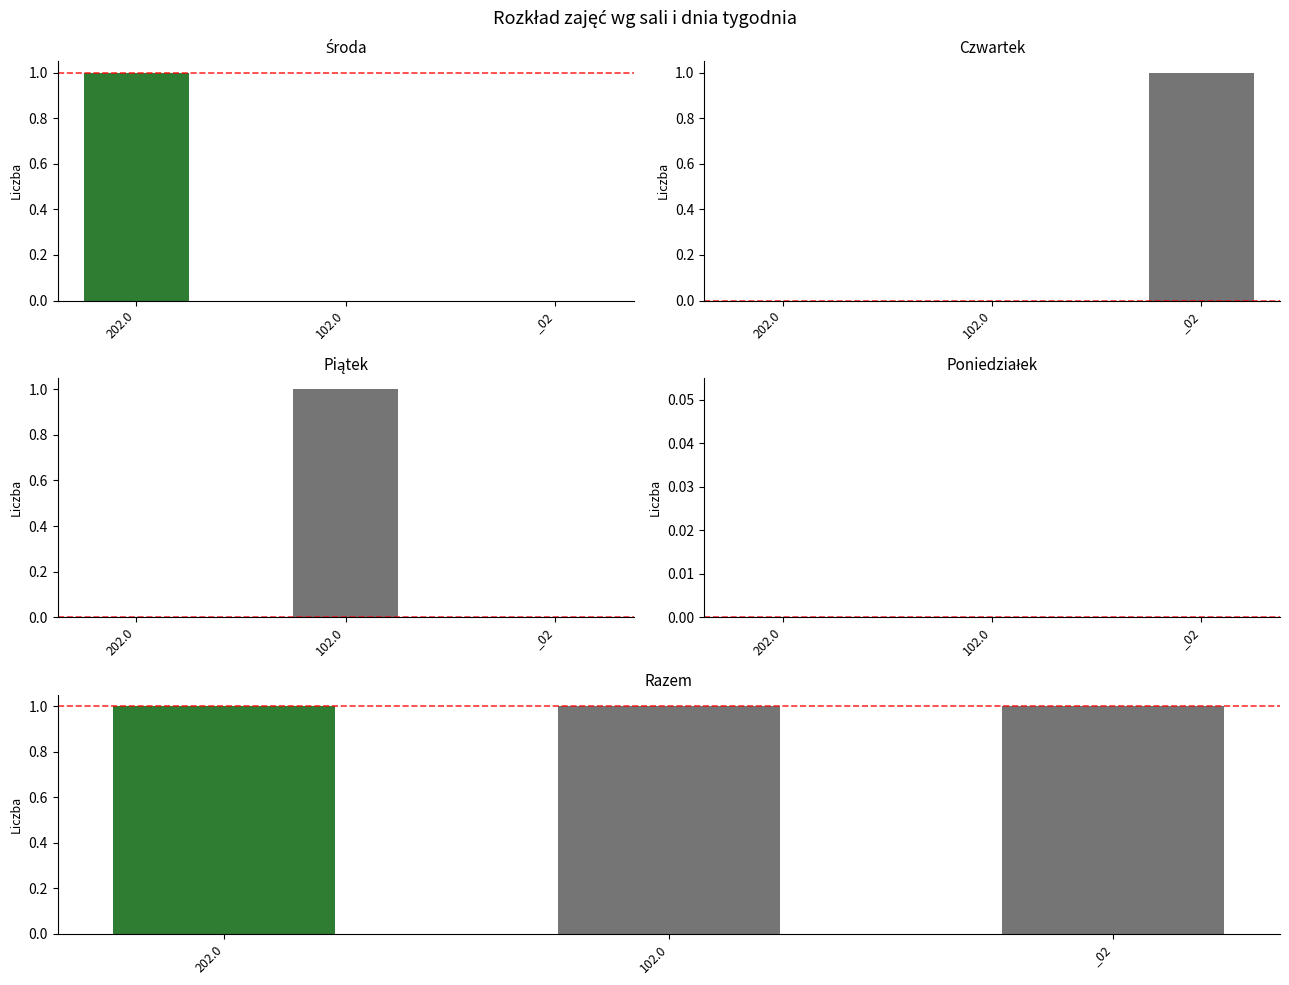

At which label does Środa reach its minimum?

102.0